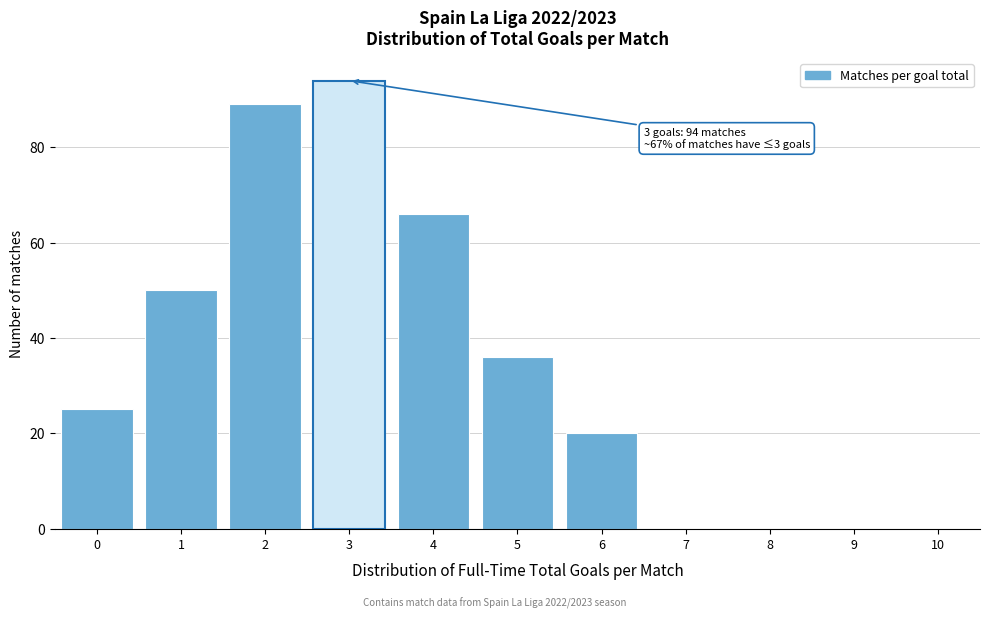

Reading right to left, transcribe all the data shown in this chart.

10=0	9=0	8=0	7=0	6=20	5=36	4=66	3=94	2=89	1=50	0=25